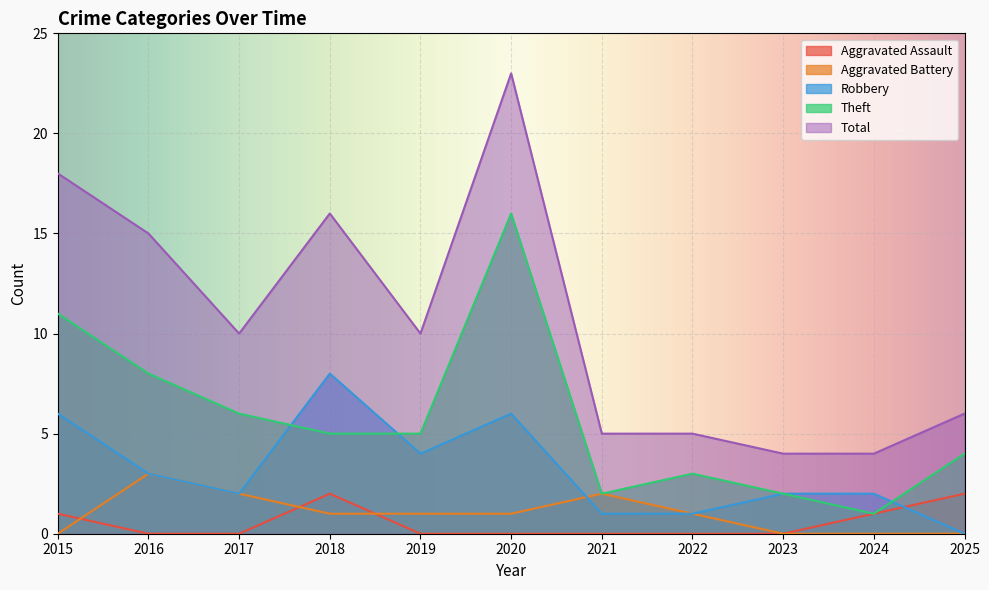

Reading right to left, what are all the values shown in this chart?

Aggravated Assault: 2025=2	2024=1	2023=0	2022=0	2021=0	2020=0	2019=0	2018=2	2017=0	2016=0	2015=1
Aggravated Battery: 2025=0	2024=0	2023=0	2022=1	2021=2	2020=1	2019=1	2018=1	2017=2	2016=3	2015=0
Robbery: 2025=0	2024=2	2023=2	2022=1	2021=1	2020=6	2019=4	2018=8	2017=2	2016=3	2015=6
Theft: 2025=4	2024=1	2023=2	2022=3	2021=2	2020=16	2019=5	2018=5	2017=6	2016=8	2015=11
Total: 2025=6	2024=4	2023=4	2022=5	2021=5	2020=23	2019=10	2018=16	2017=10	2016=15	2015=18